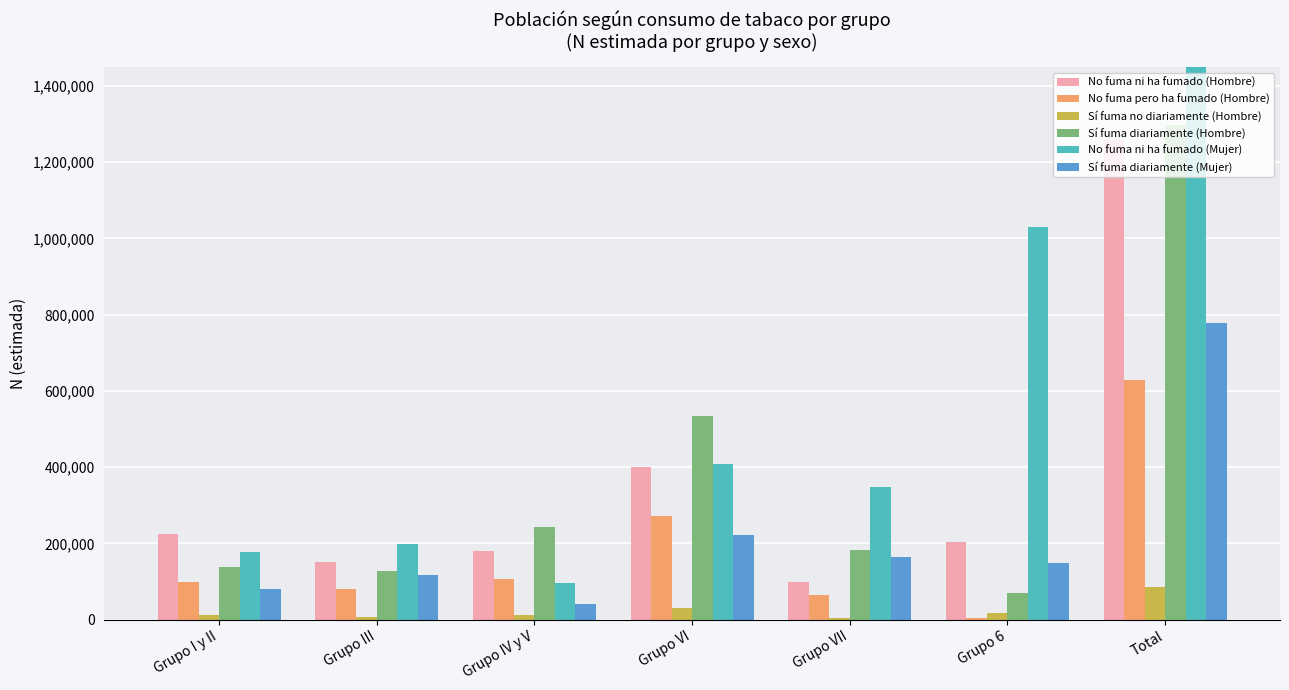

Reading right to left, extract all data points from this chart.

No fuma ni ha fumado (Hombre): Total=1258701	Grupo 6=203926	Grupo VII=98370	Grupo VI=400727	Grupo IV y V=180664	Grupo III=151032	Grupo I y II=223981
No fuma pero ha fumado (Hombre): Total=628638	Grupo 6=5527	Grupo VII=64561	Grupo VI=272929	Grupo IV y V=106704	Grupo III=80733	Grupo I y II=98183
Sí fuma no diariamente (Hombre): Total=85037	Grupo 6=16632	Grupo VII=5435	Grupo VI=30251	Grupo IV y V=12149	Grupo III=7376	Grupo I y II=13194
Sí fuma diariamente (Hombre): Total=1296773	Grupo 6=71074	Grupo VII=182189	Grupo VI=534427	Grupo IV y V=242872	Grupo III=127792	Grupo I y II=138418
No fuma ni ha fumado (Mujer): Total=2259523	Grupo 6=1030601	Grupo VII=349299	Grupo VI=408833	Grupo IV y V=97203	Grupo III=197249	Grupo I y II=176339
Sí fuma diariamente (Mujer): Total=777738	Grupo 6=149351	Grupo VII=165361	Grupo VI=222416	Grupo IV y V=42323	Grupo III=116671	Grupo I y II=81616